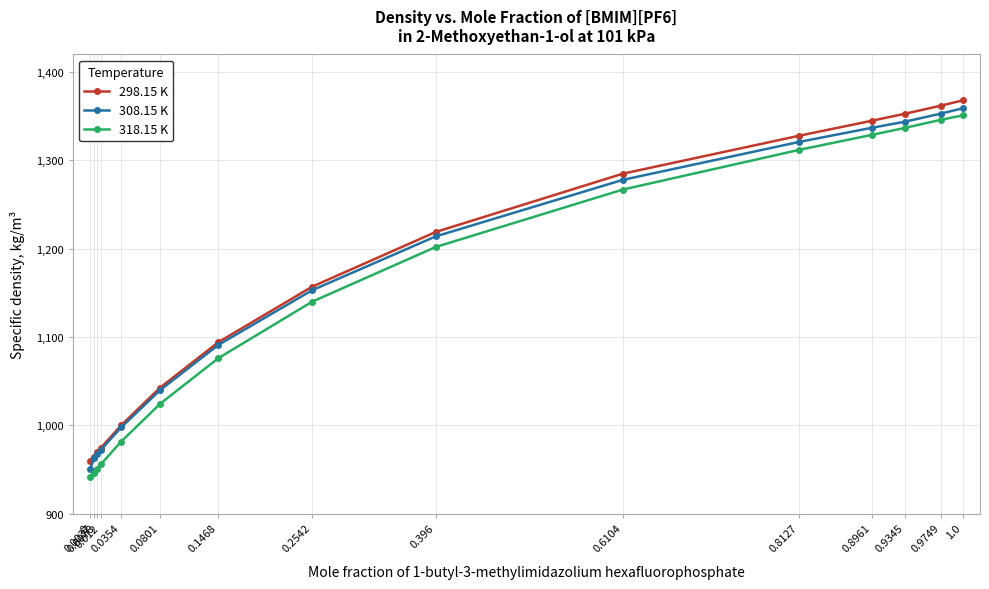

Reading left to right, what are all the values shown in this chart?

298.15 K: 0=960.0	0.0037=964.5	0.0078=969.4	0.012=974.4	0.0354=1000.1	0.0801=1042.8	0.1468=1094.2	0.2542=1157.0	0.396=1219.0	0.6104=1285.0	0.8127=1328.0	0.8961=1345.0	0.9345=1353.0	0.9749=1362.0	1.0=1368.0
308.15 K: 0=950.8	0.0037=962.5	0.0078=967.3	0.012=972.2	0.0354=997.7	0.0801=1040.0	0.1468=1091.1	0.2542=1153.0	0.396=1214.0	0.6104=1278.0	0.8127=1321.0	0.8961=1337.0	0.9345=1344.0	0.9749=1353.0	1.0=1359.0
318.15 K: 0=941.5	0.0037=946.0	0.0078=950.9	0.012=955.8	0.0354=981.7	0.0801=1024.5	0.1468=1076.1	0.2542=1140.0	0.396=1202.0	0.6104=1267.0	0.8127=1312.0	0.8961=1329.0	0.9345=1337.0	0.9749=1346.0	1.0=1351.0